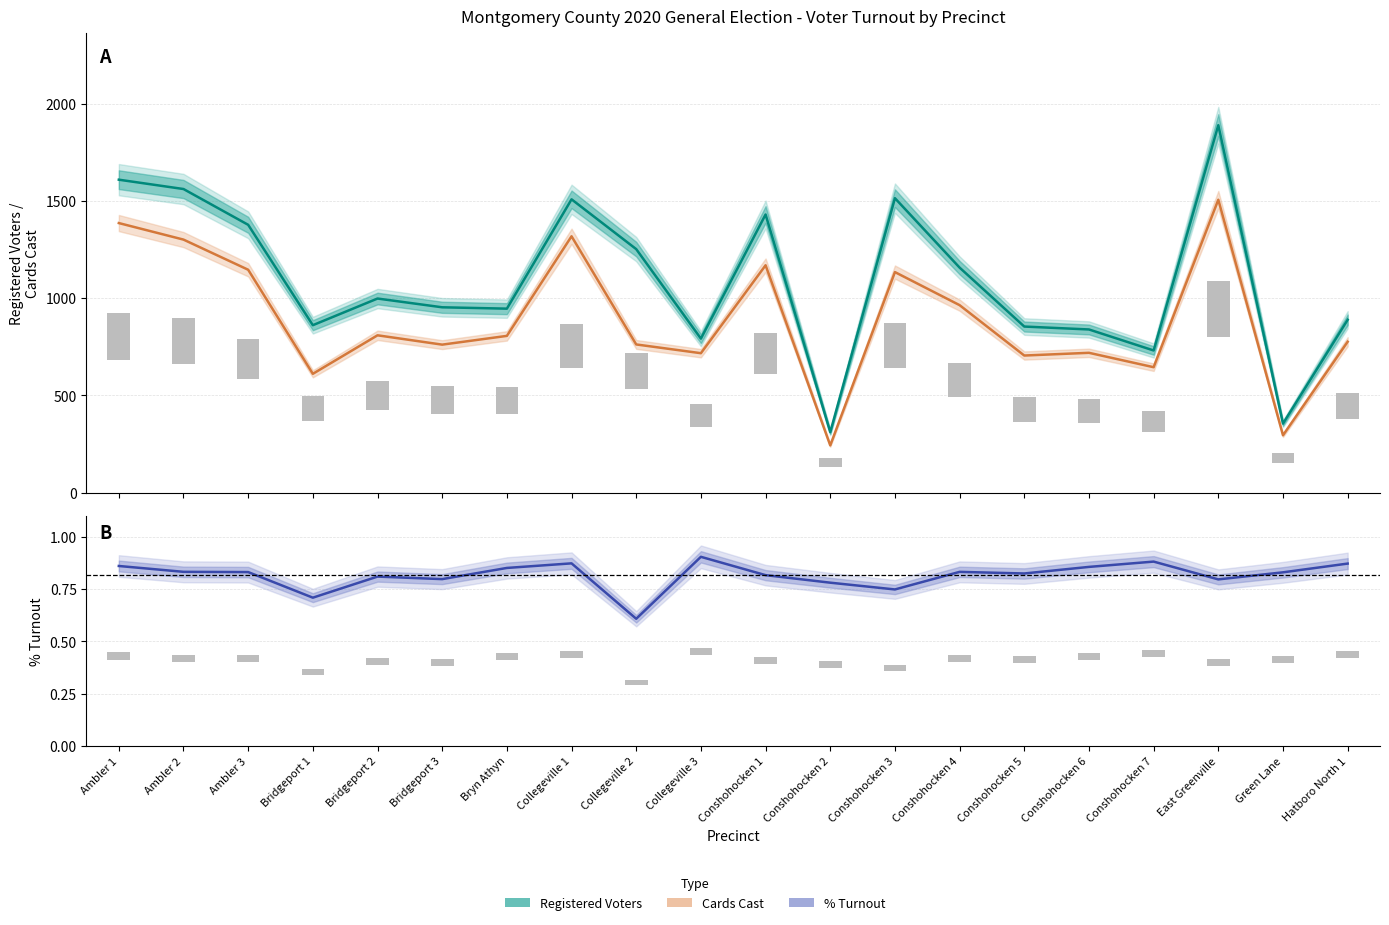

What are all the series names shown in the legend?

Registered Voters, Cards Cast, % Turnout